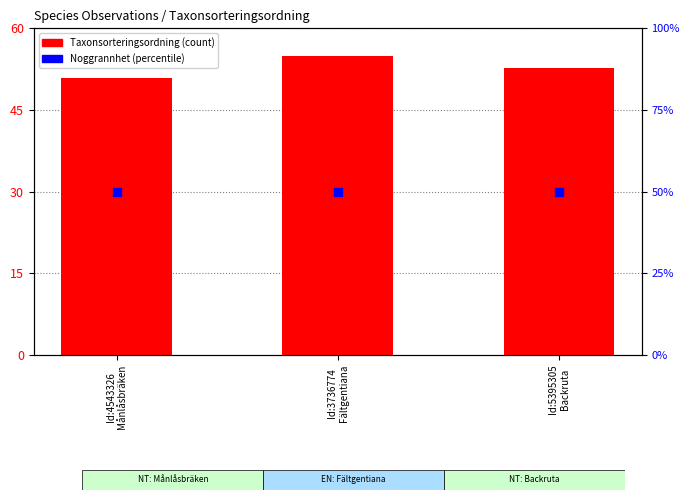

At which category is the sum across all series the highest?

Id:3736774
Fältgentiana